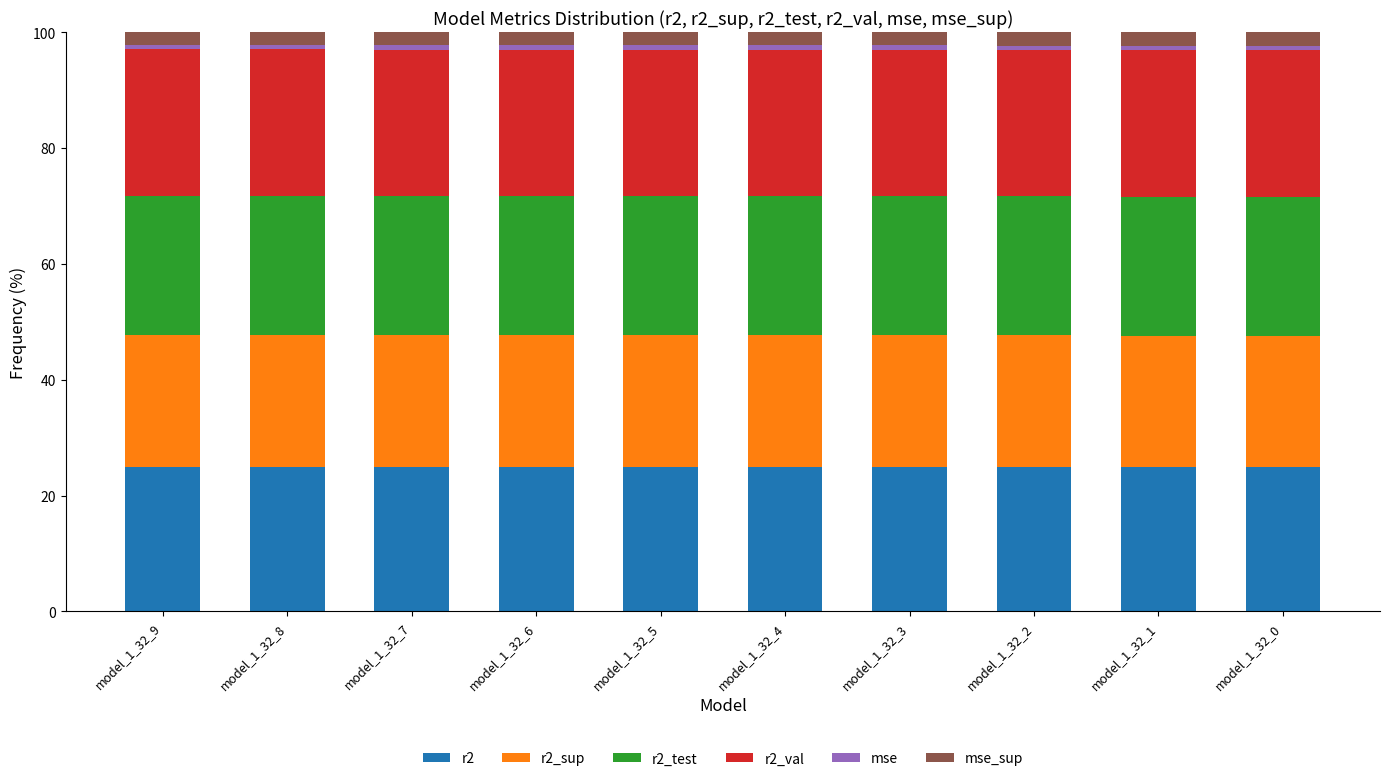

What is the minimum value for r2?

24.9